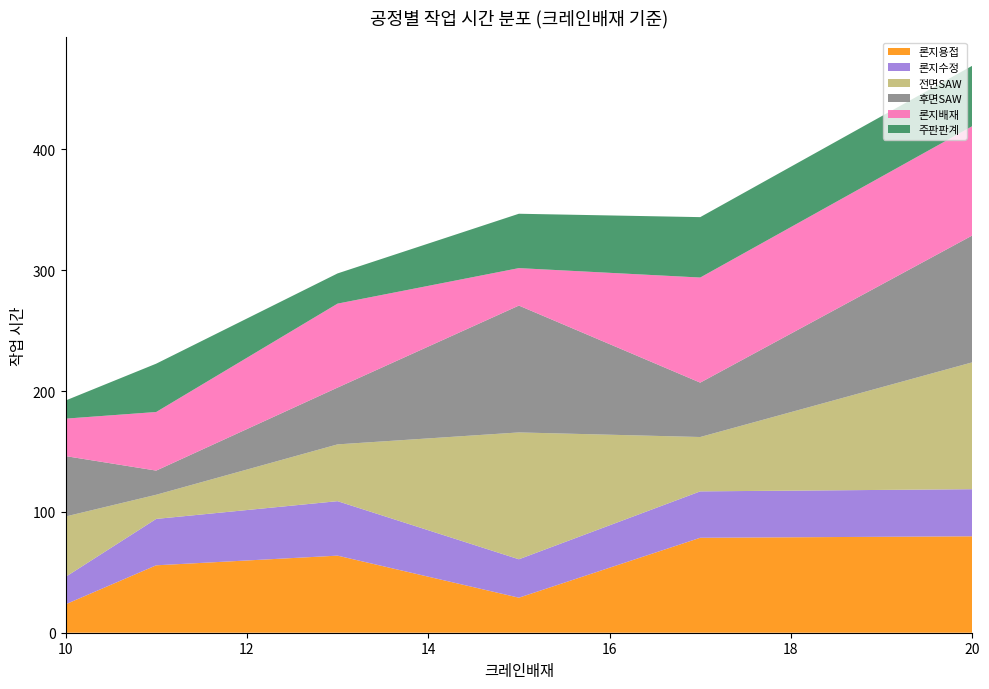

Reading left to right, extract all data points from this chart.

론지용접: 10=23.5	11=55.8	13=63.8	15=29.0	17=78.6	20=79.8
론지수정: 10=22.7	11=38.4	13=45.1	15=31.8	17=38.4	20=39.0
전면SAW: 10=50.0	11=20.0	13=47.0	15=105.0	17=45.0	20=105.0
후면SAW: 10=50.0	11=20.0	13=47.0	15=105.0	17=45.0	20=105.0
론지배재: 10=31.0	11=48.5	13=69.5	15=31.0	17=87.0	20=90.5
주판판계: 10=15.0	11=40.0	13=25.0	15=45.0	17=50.0	20=50.0